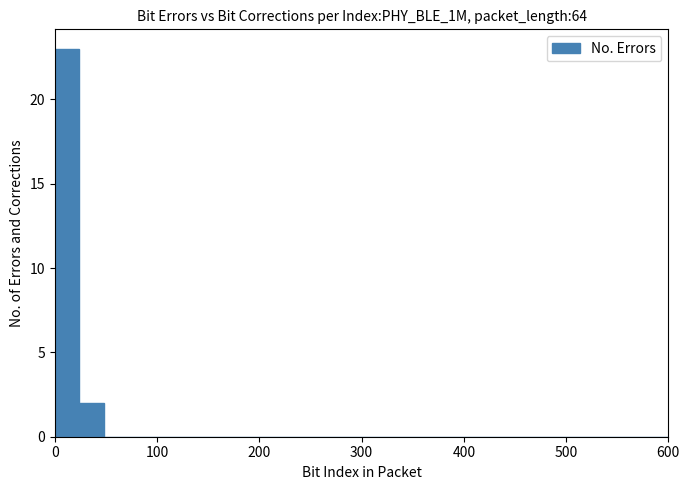

Read against the x-axis, roughly where is the centre of the tallest bar?

10